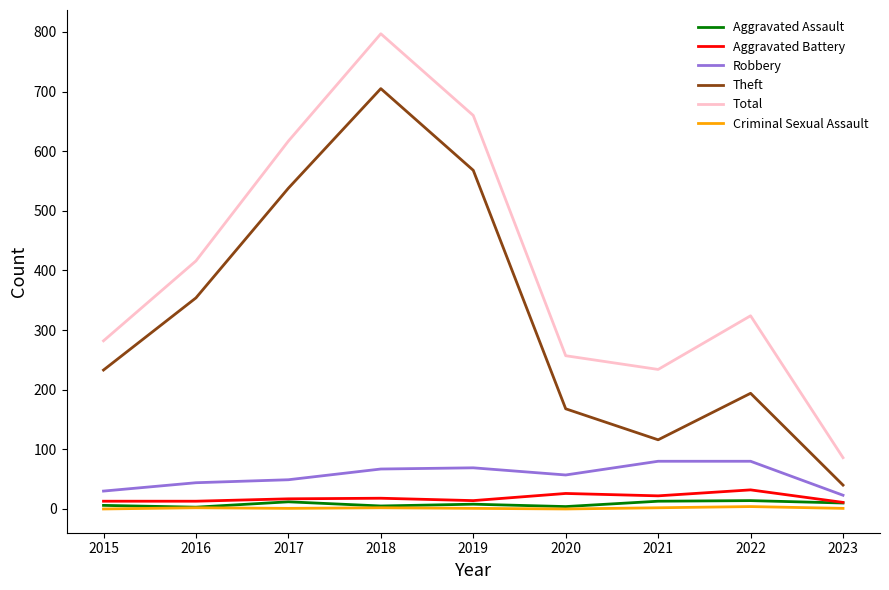

What are all the series names shown in the legend?

Aggravated Assault, Aggravated Battery, Robbery, Theft, Total, Criminal Sexual Assault